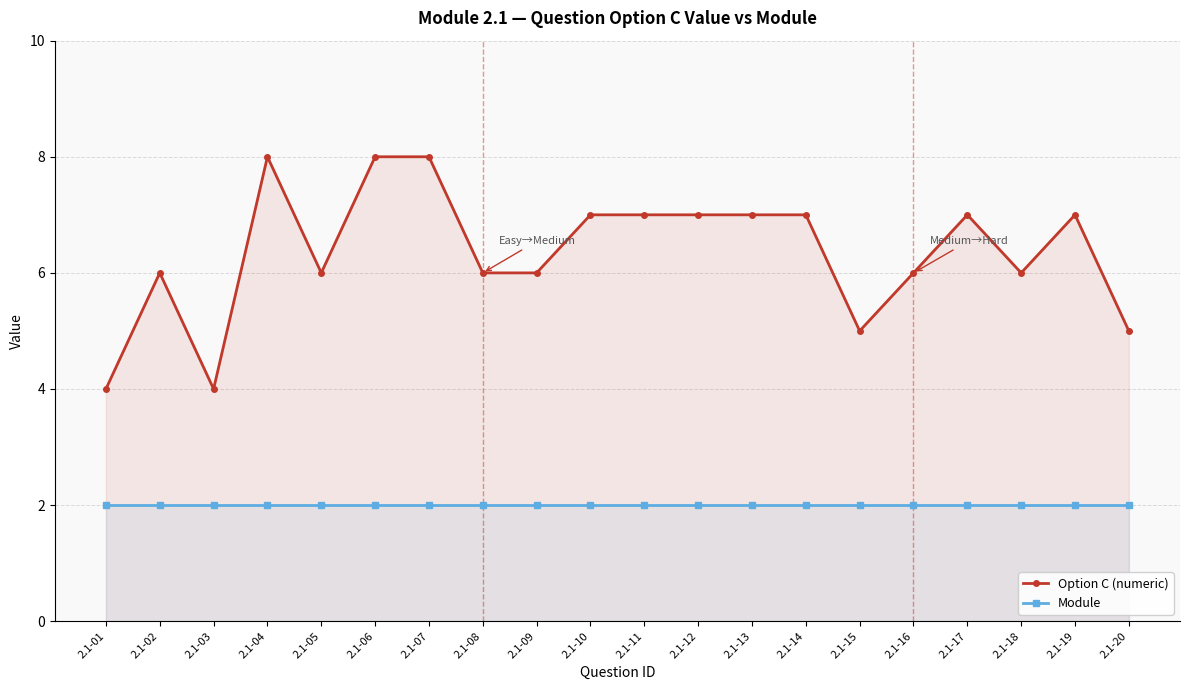

Which category has the lowest value in the Module series?

2.1-01